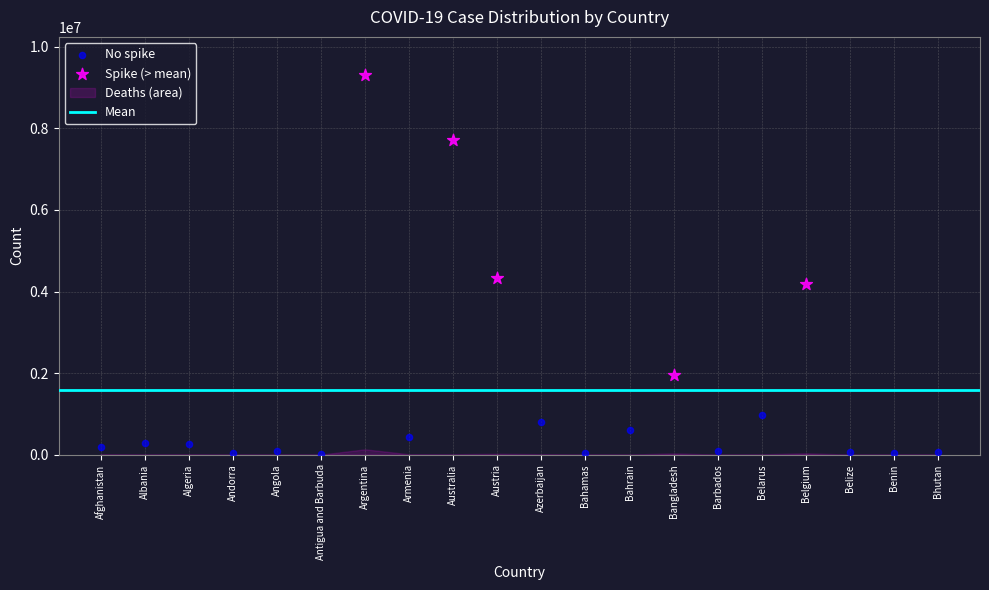

Which series reaches the minimum Y coordinate?

No spike